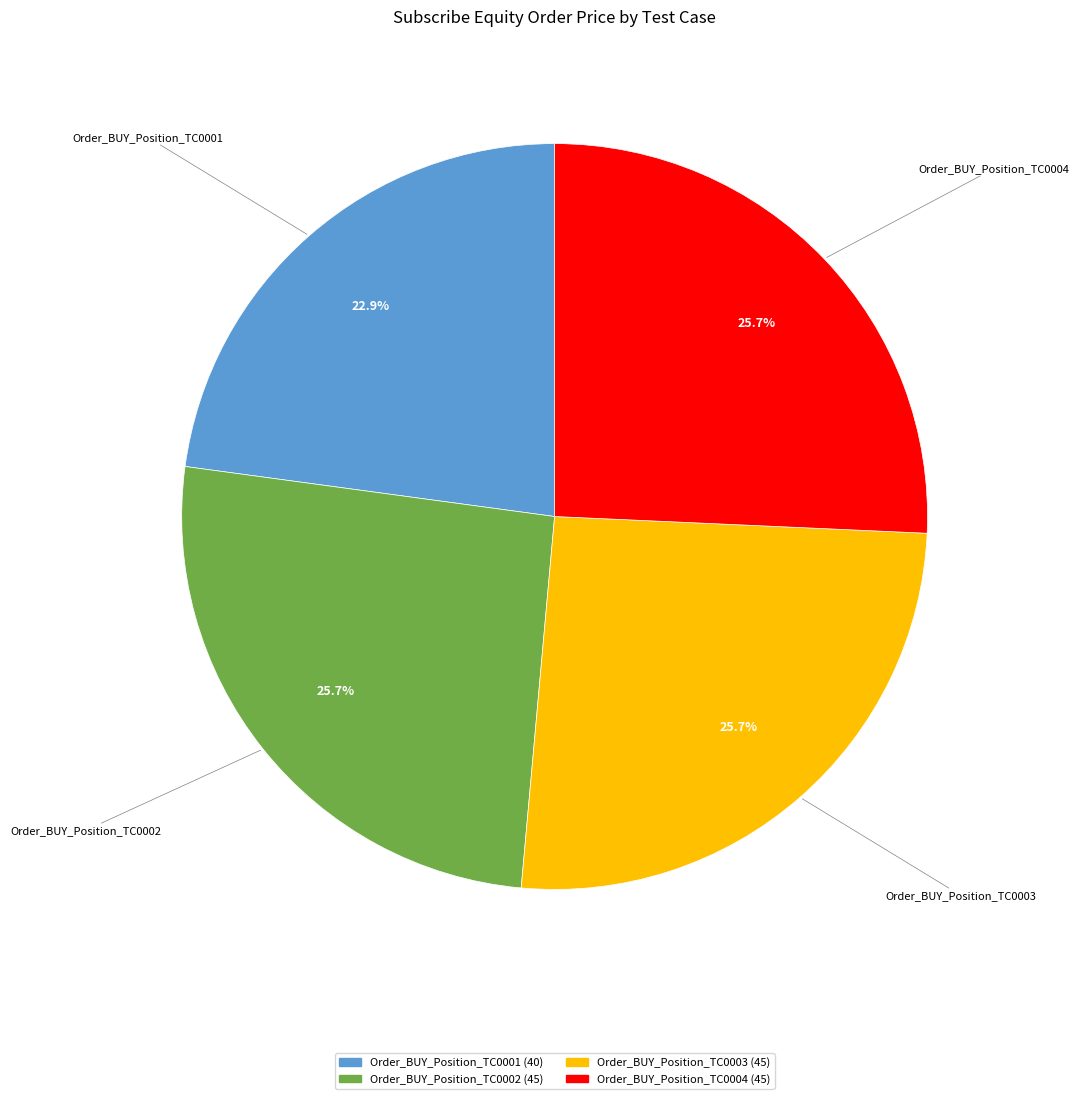

Is there a majority slice in this chart?

No